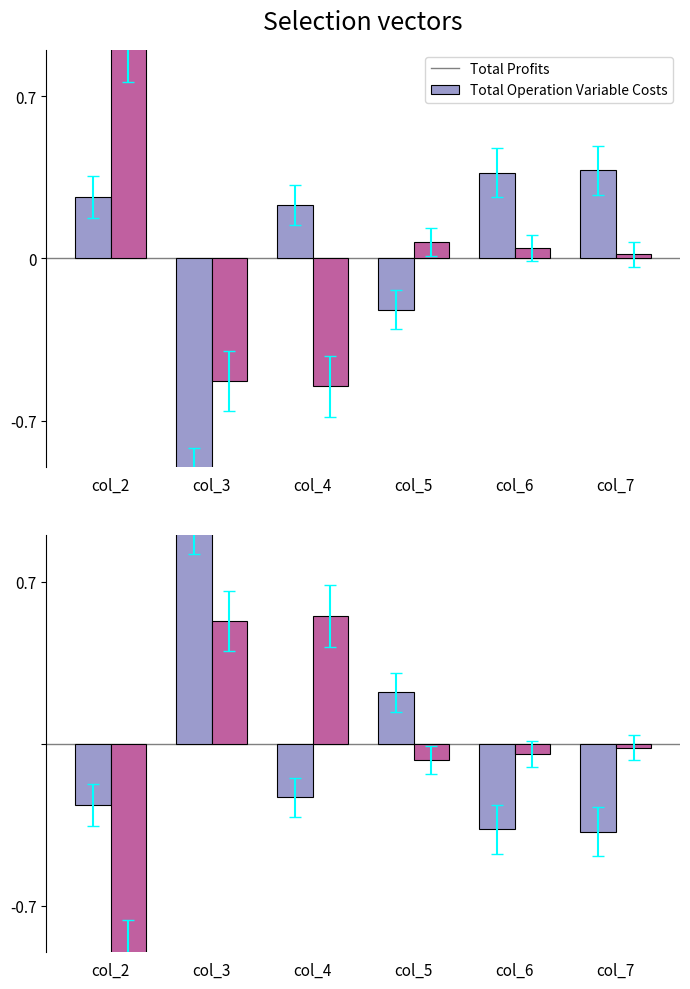

What is the smallest value displayed?

-1.0